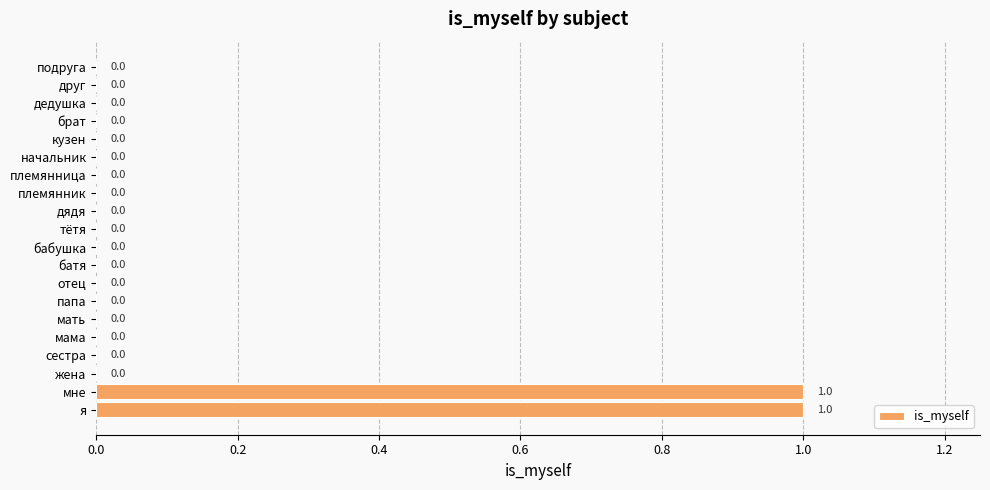

True or false: the data shows 0 at батя.

True